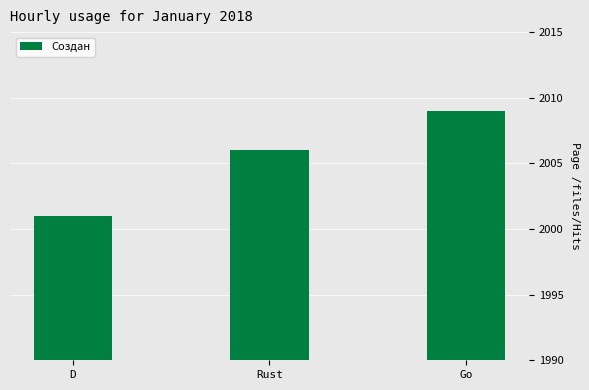

What is the sum of the values at Rust and Go?

4015